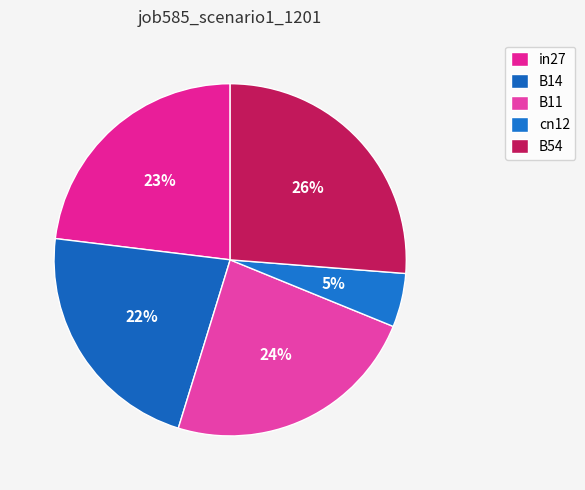

Rank the categories by value from lowest to highest.

cn12, B14, in27, B11, B54